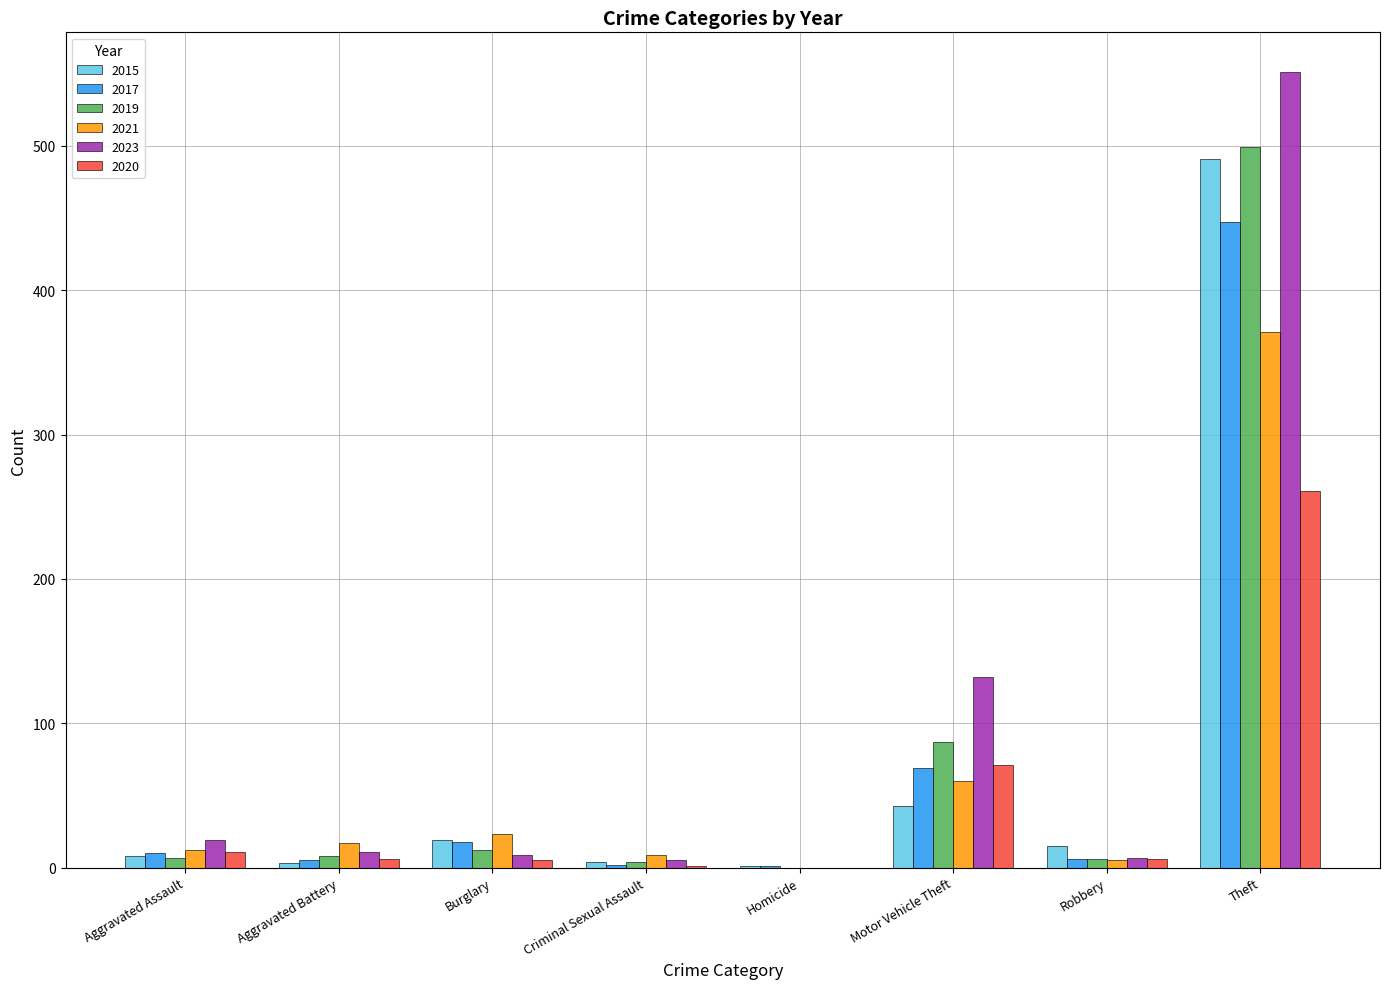

What is the sum of all 2021 values?

497